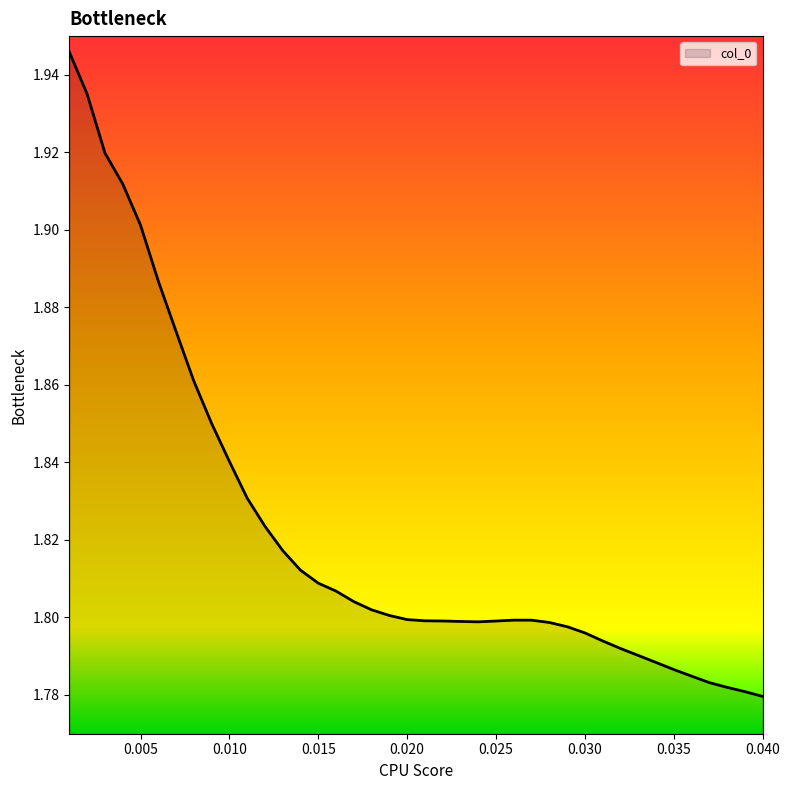

What is the label of the 28th point from the left?

0.028